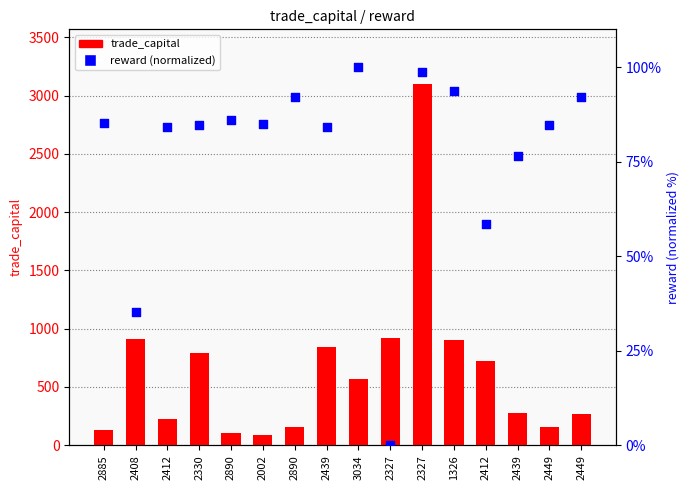

Which series reaches the minimum Y coordinate?

reward (normalized)